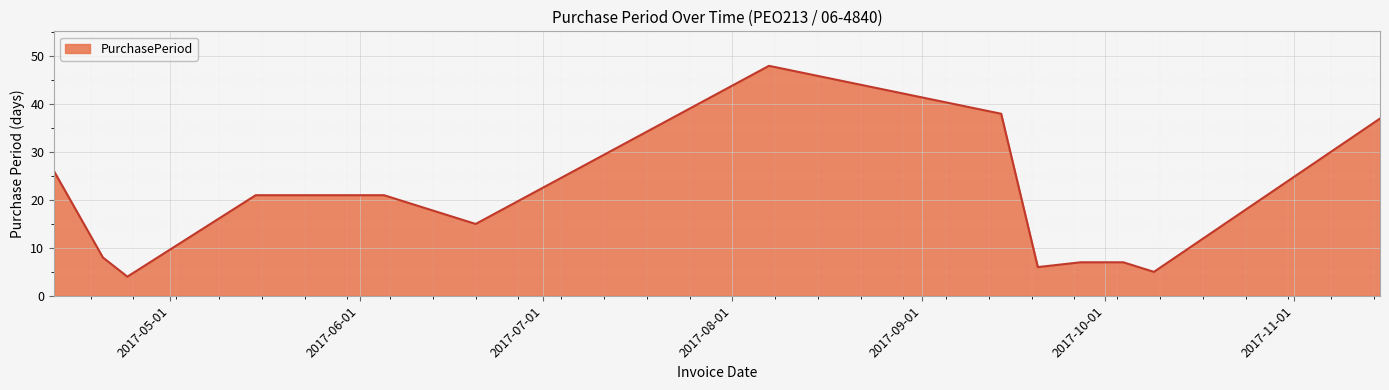

What is the maximum value shown in the chart?

48